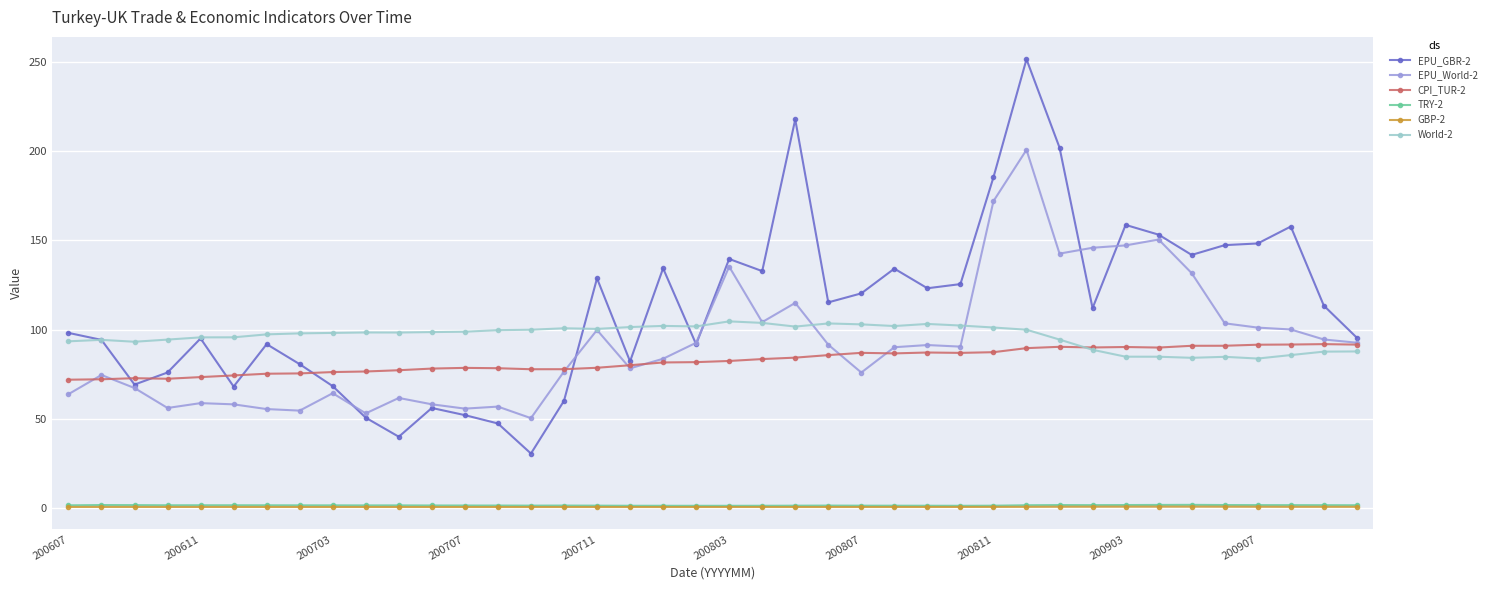

What is the greatest value displayed?

251.5